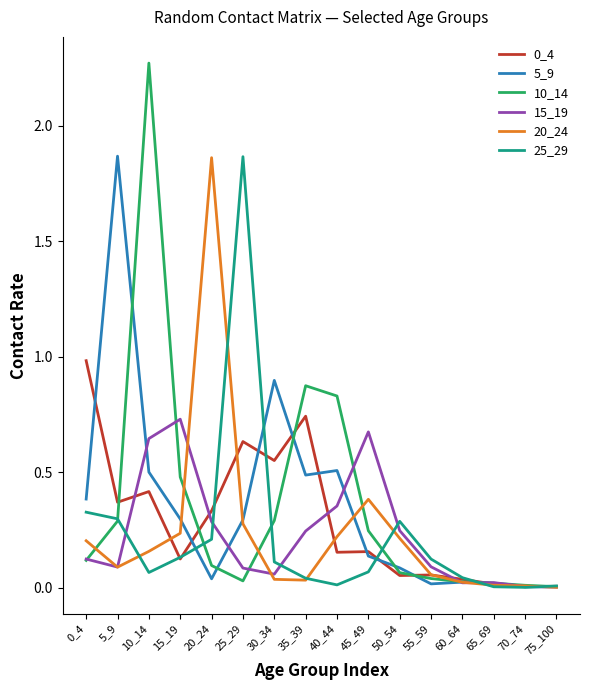

Is it true that 20_24 equals 0.2 at 40_44?

True